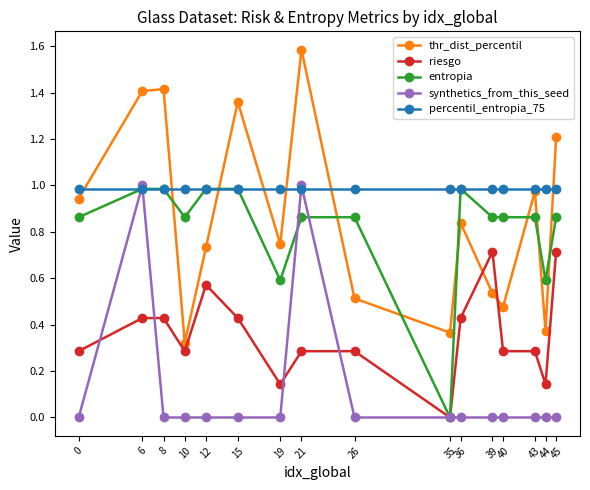

In thr_dist_percentil, how many points are lower than both neighbors (excluding endpoints)?

5